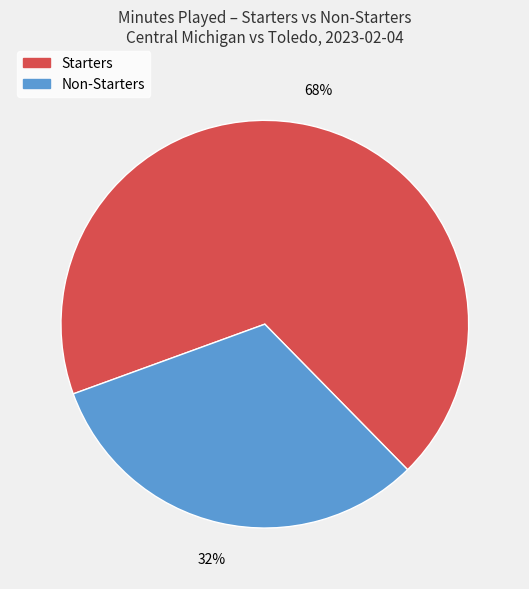

Is there a majority slice in this chart?

Yes